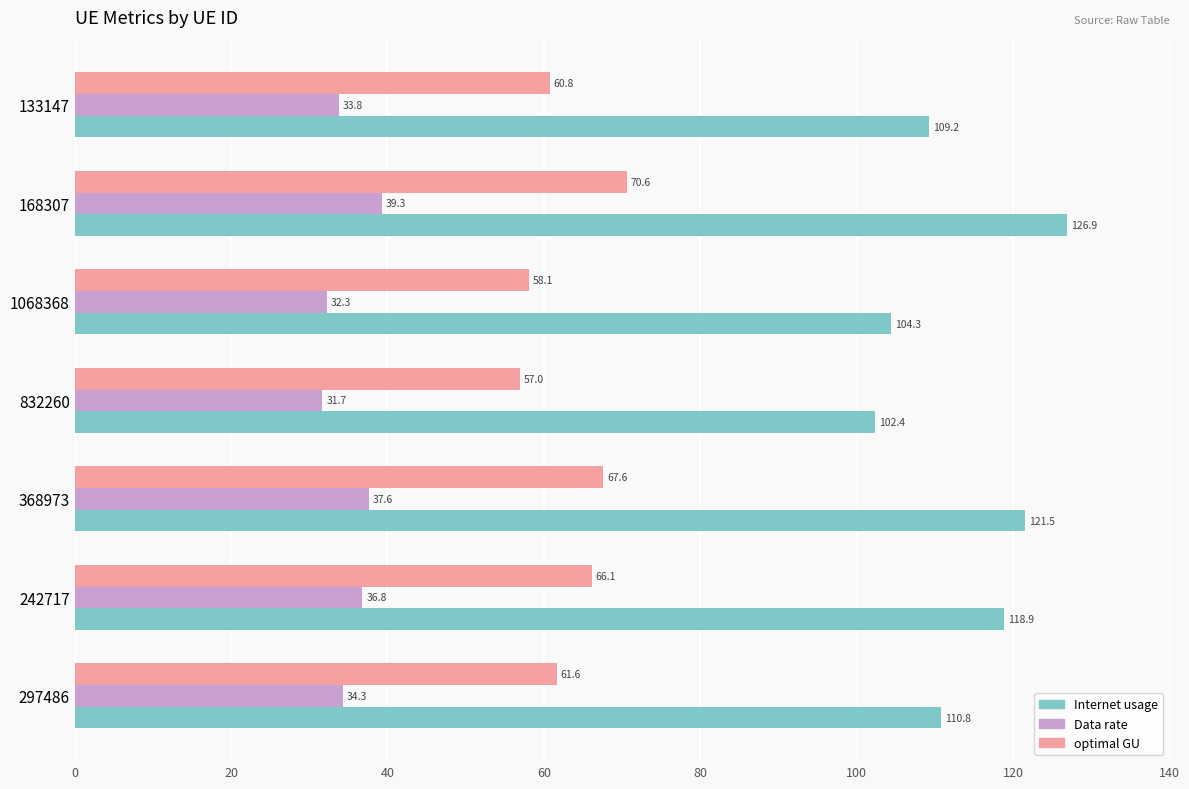

The Internet usage series shows 53.9 at 168307. True or false?

False